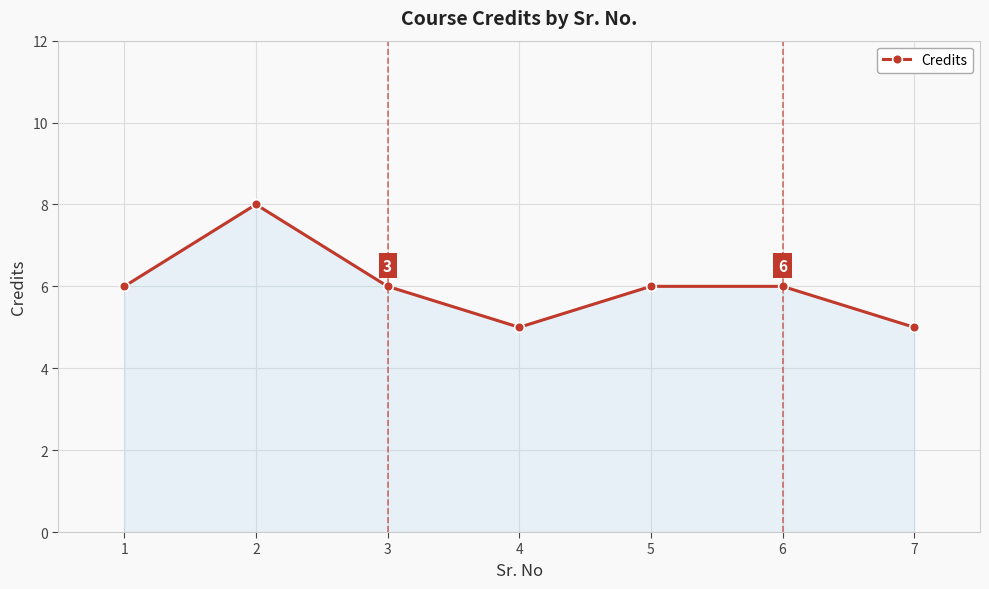

What is the change in value from 2 to 4?

-3